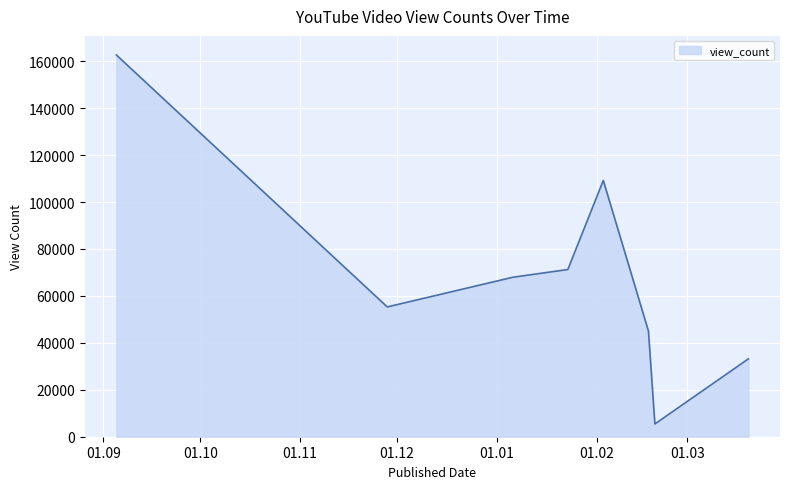

How many lines are shown in the chart?

1